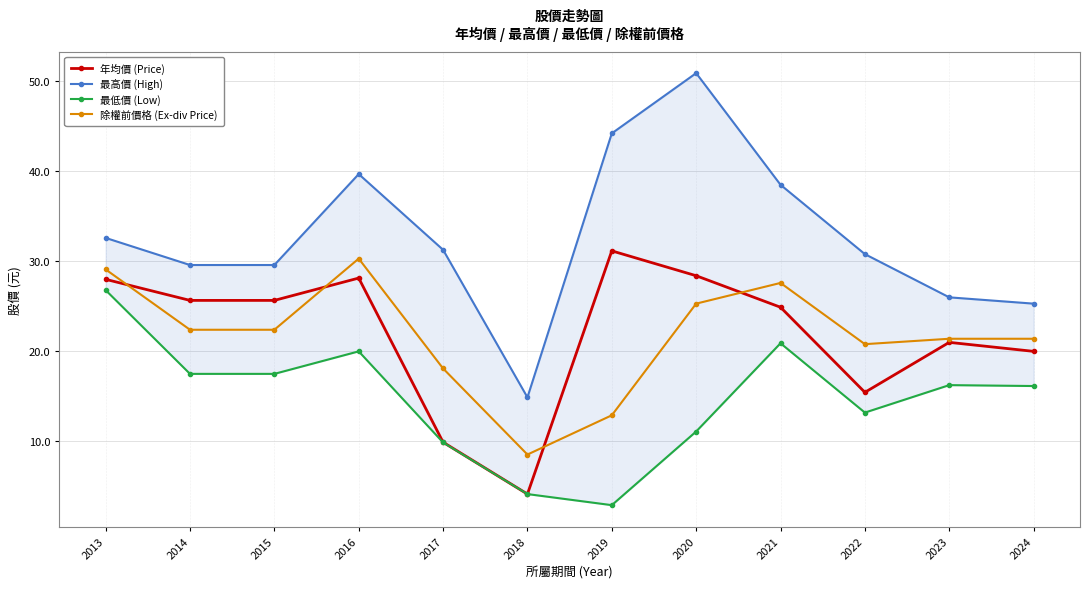

Which series has the largest total across all categories?

最高價 (High)